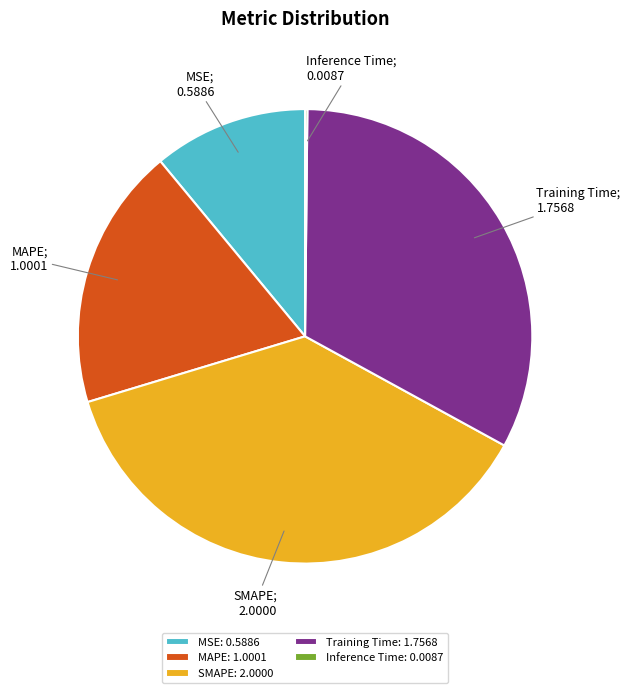

Which category has the biggest portion of the pie?

SMAPE